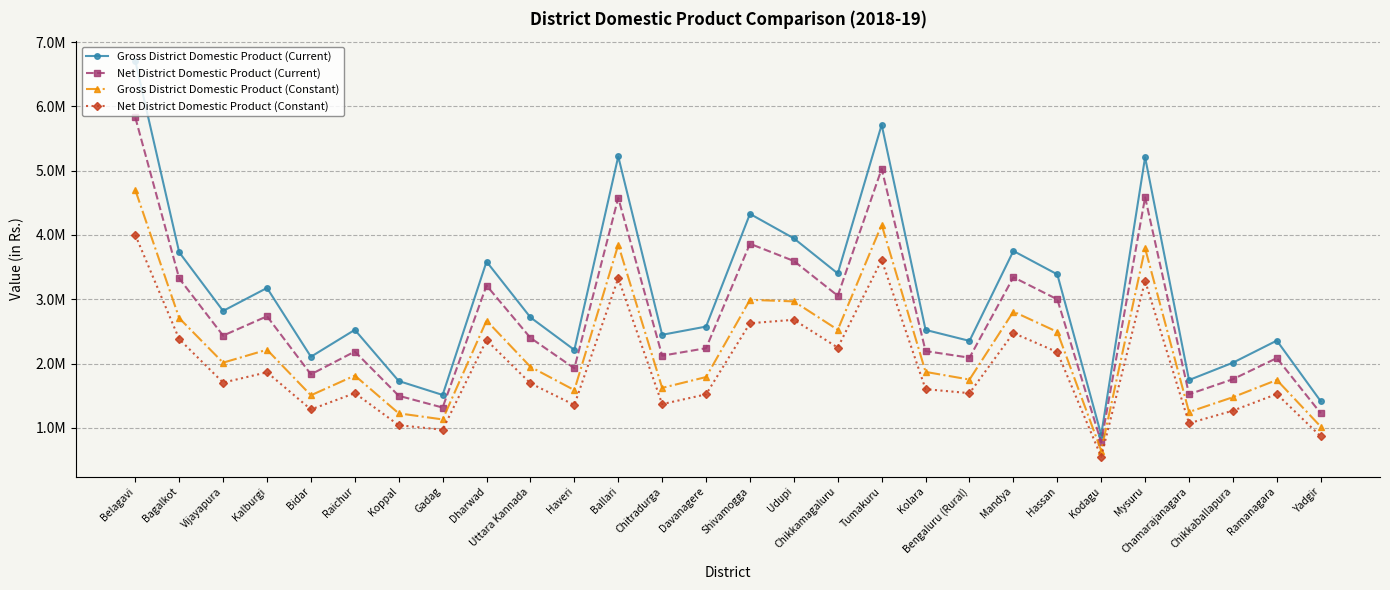

Which label corresponds to the largest value in the chart?

Belagavi